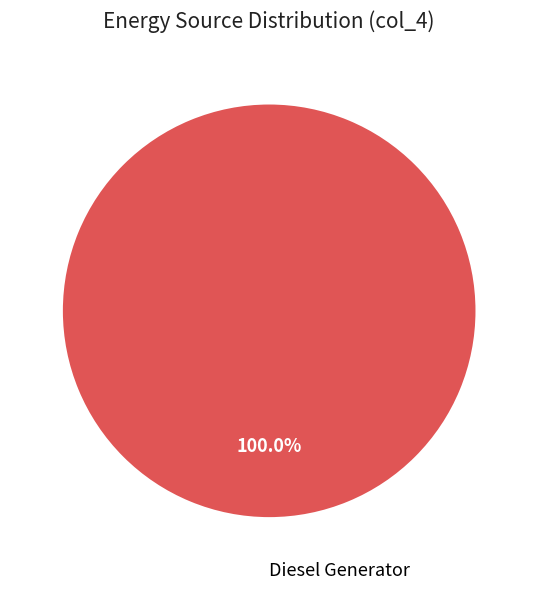

Rank the categories by value from lowest to highest.

Diesel Generator